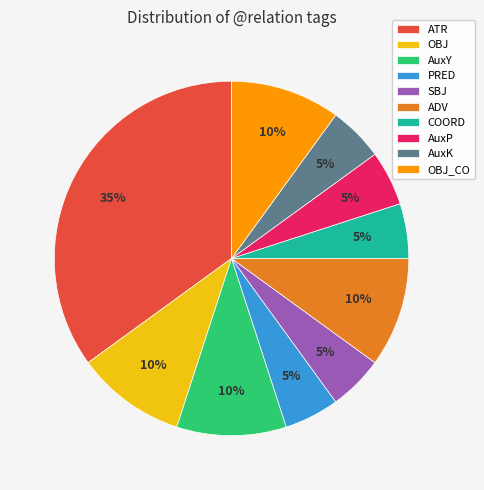

Is it true that OBJ_CO is 10% of the pie?

True